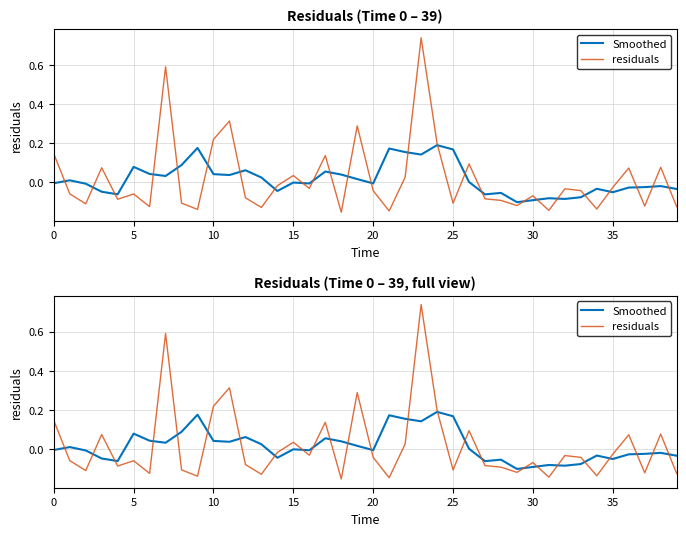

Is it true that Smoothed equals -0.0 at 15?

True